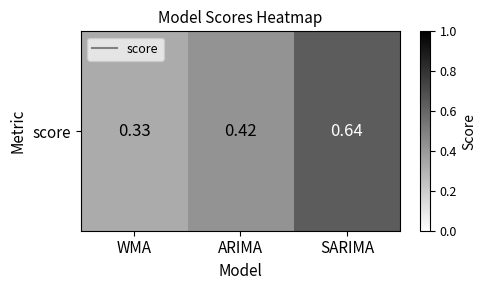

What is the change in value from WMA to SARIMA?

+0.3